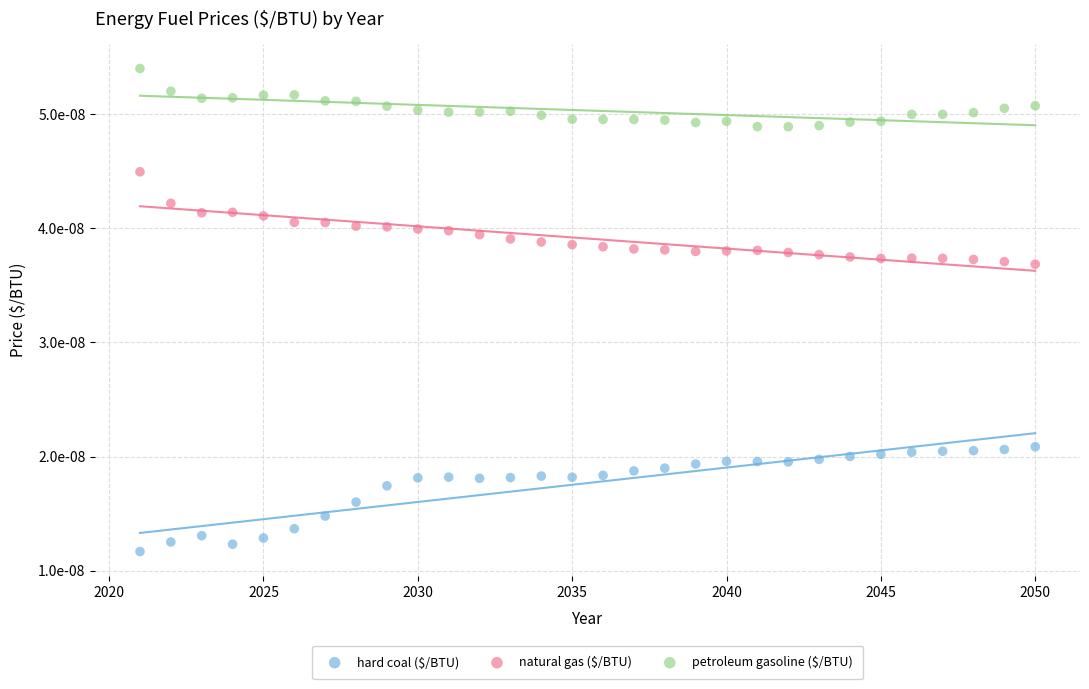

Which series contains the lowest Y value?

hard coal ($/BTU)